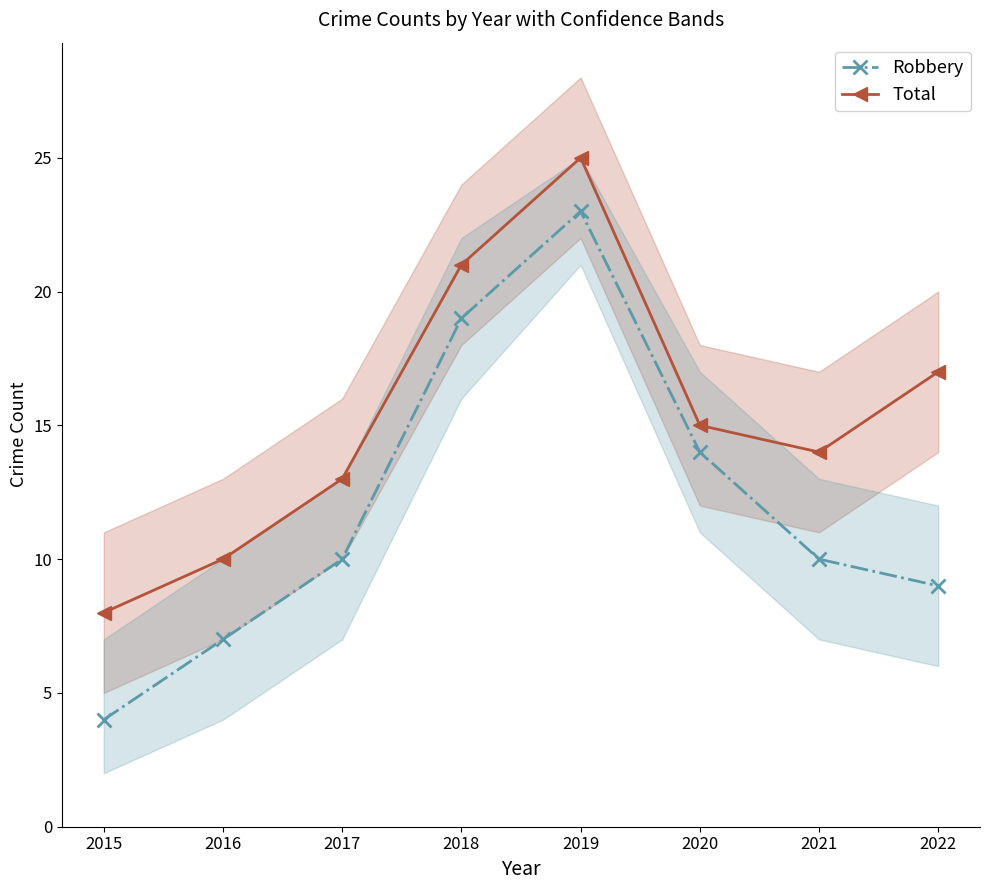

What is the approximate value of Total at 2021, to the nearest 5?

15